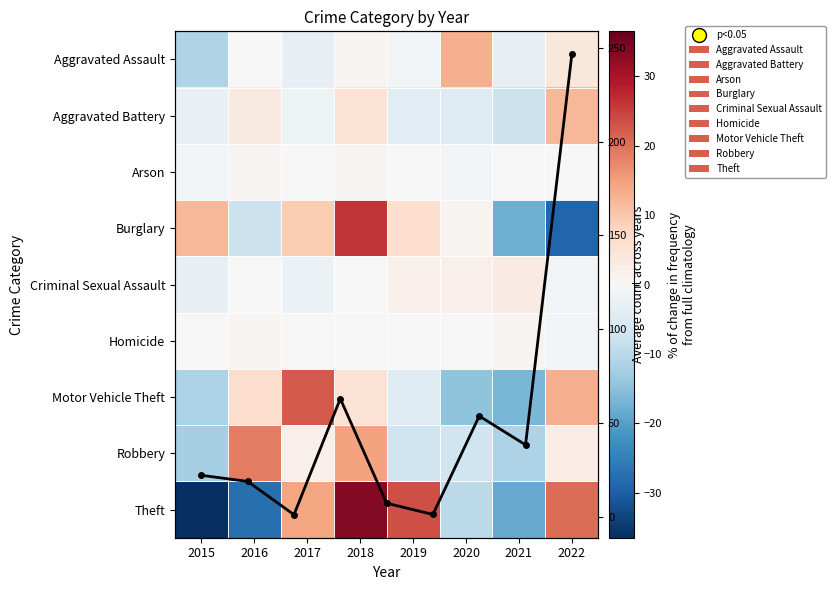

The value of Arson at 2021 is -1.3. True or false?

False